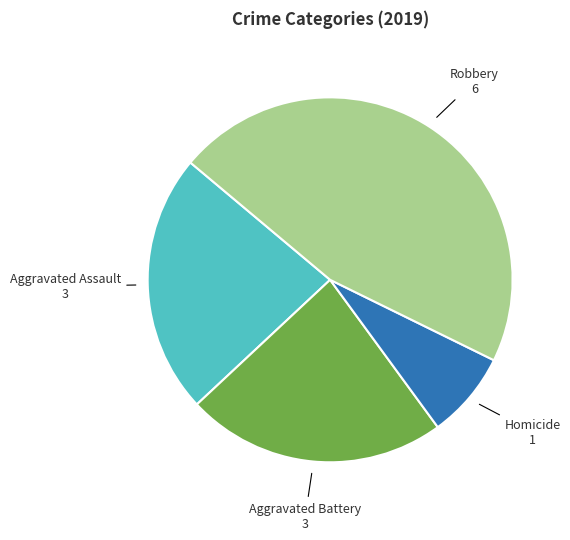

Does any single category account for the majority?

No